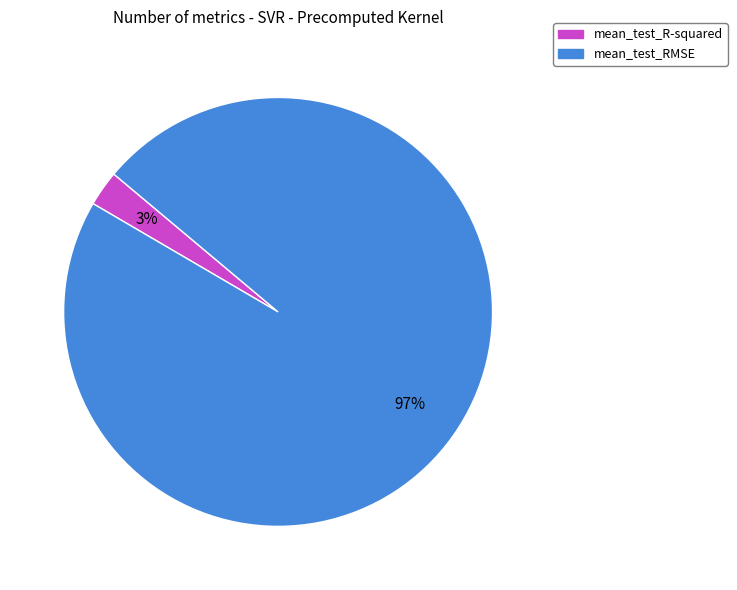

True or false: mean_test_R-squared accounts for 3% of the total.

True